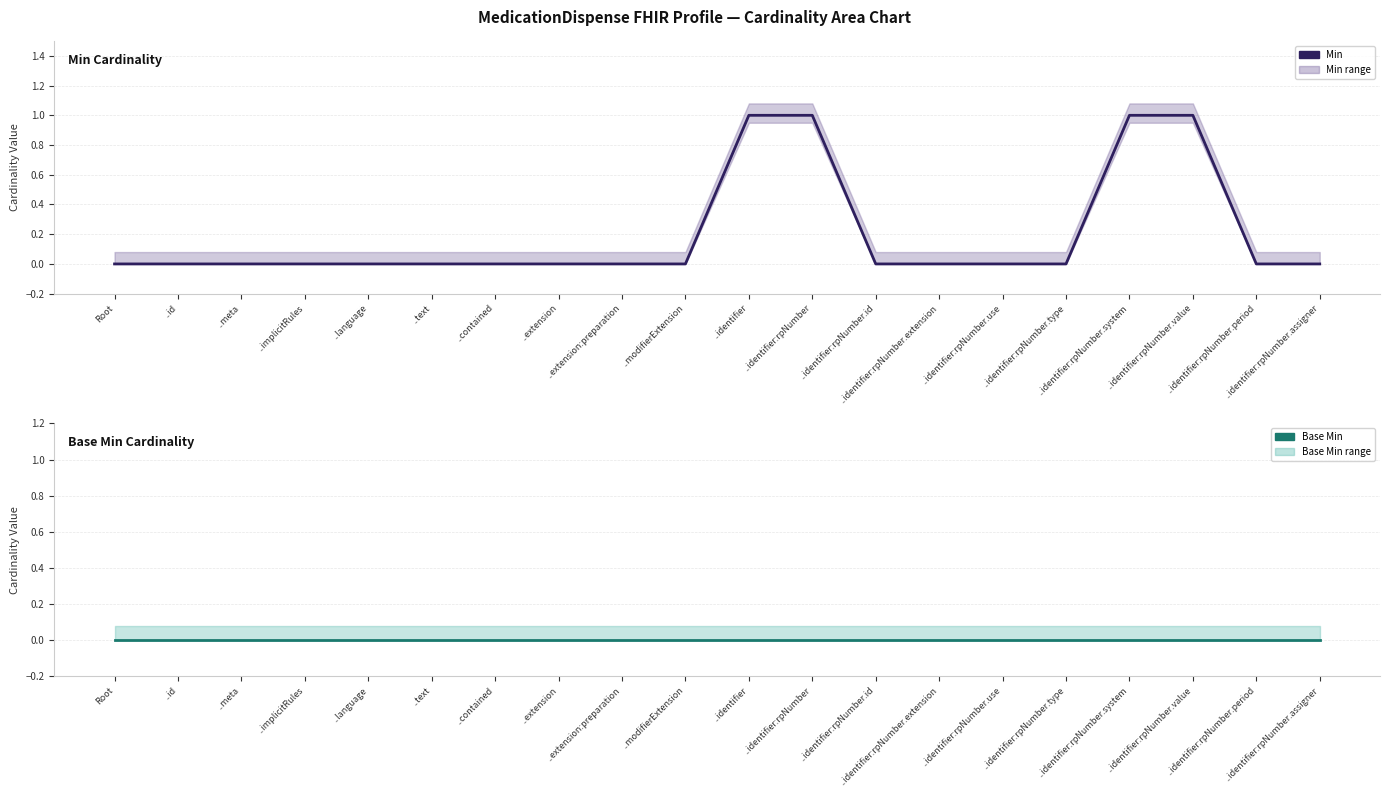

The Min series shows 0 at ..language. True or false?

True